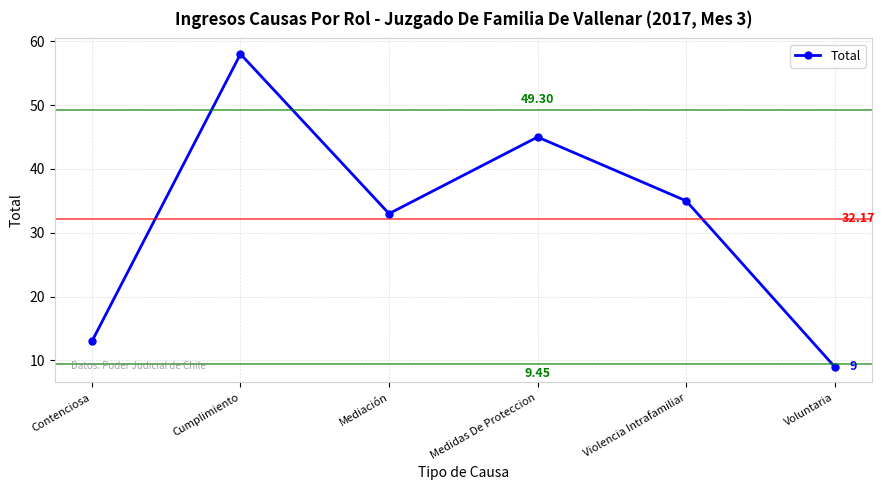

Between Violencia Intrafamiliar and Mediación, which is larger?

Violencia Intrafamiliar